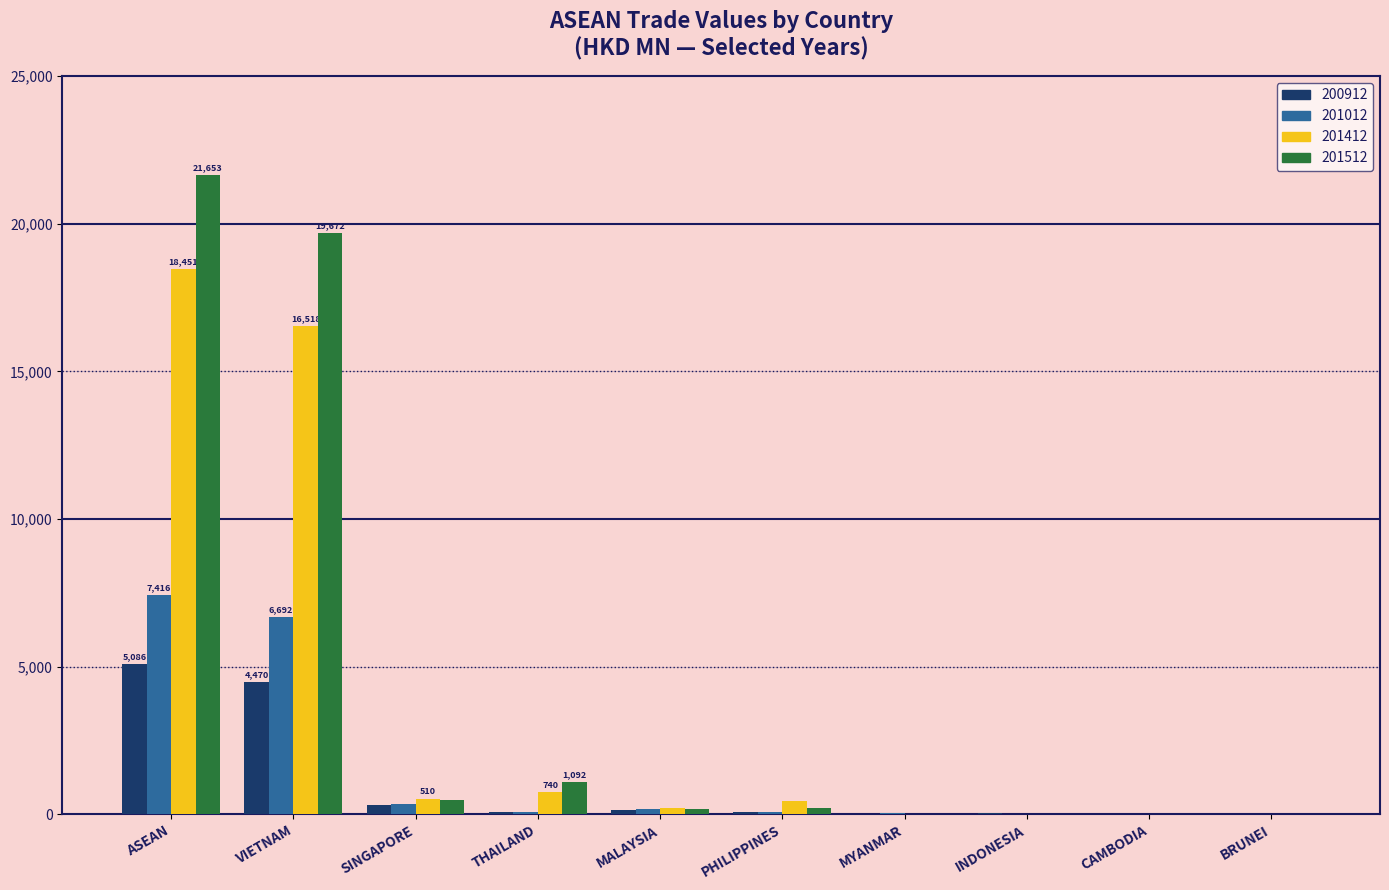

Where is 201412 nearest to the value 9226?

VIETNAM